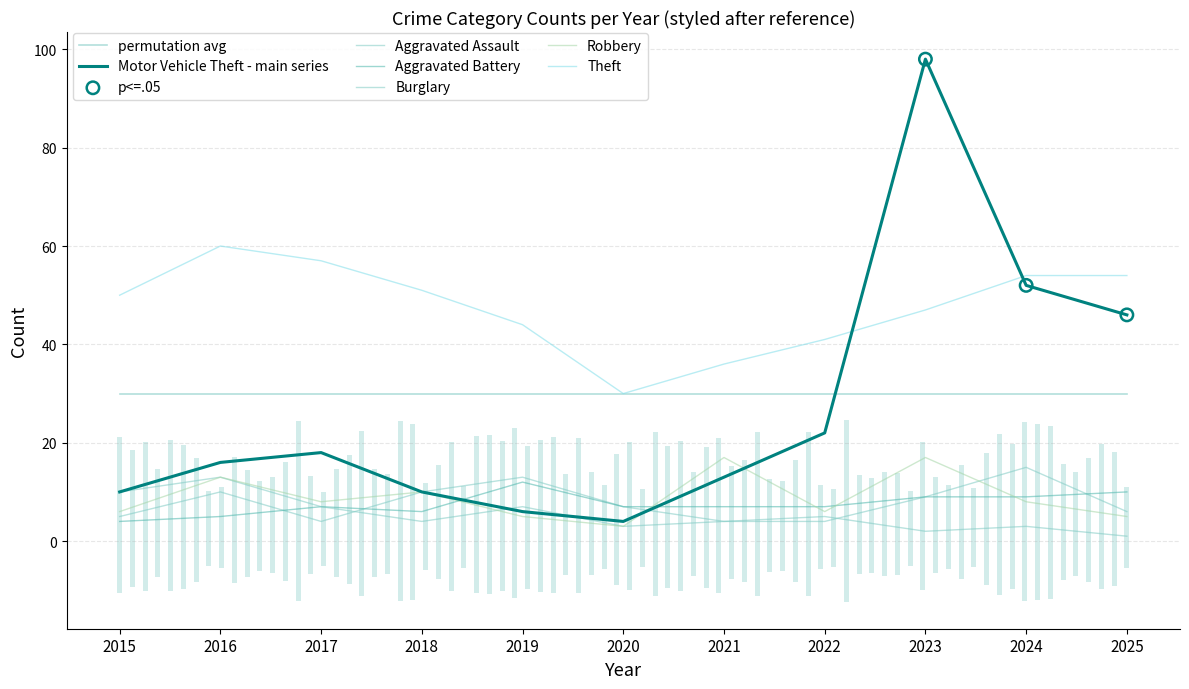

Which series has the largest total across all categories?

Theft